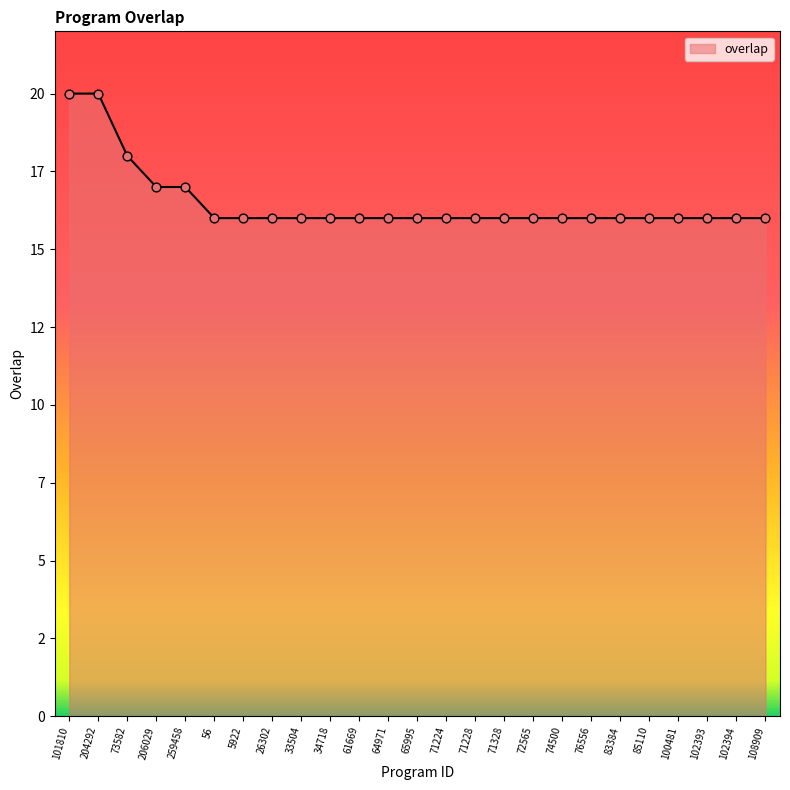

Approximately how many times larger is the value at 65995 compared to 5922?

1.0